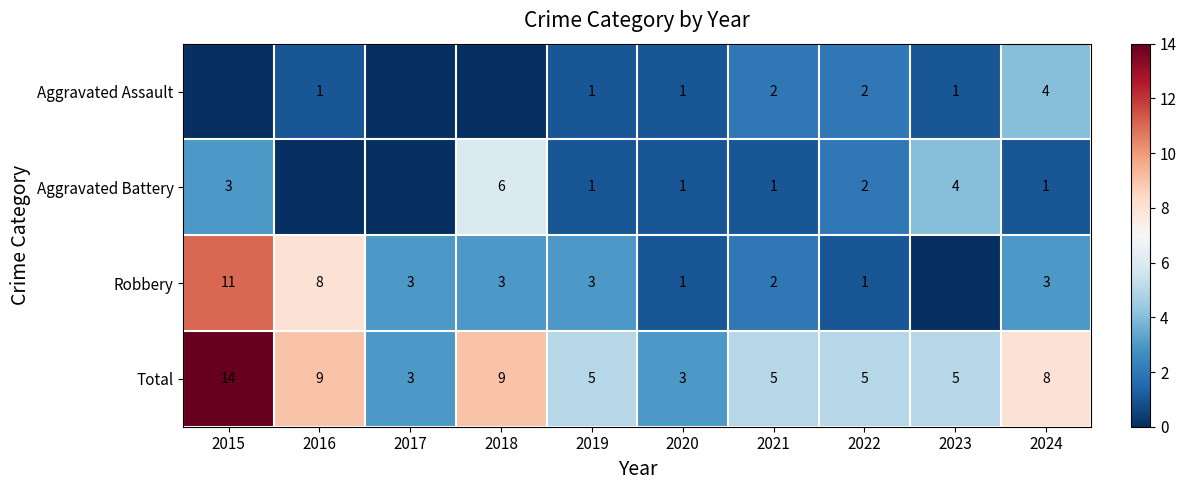

What is the sum of the Aggravated Assault values at 2022 and 2023?

3